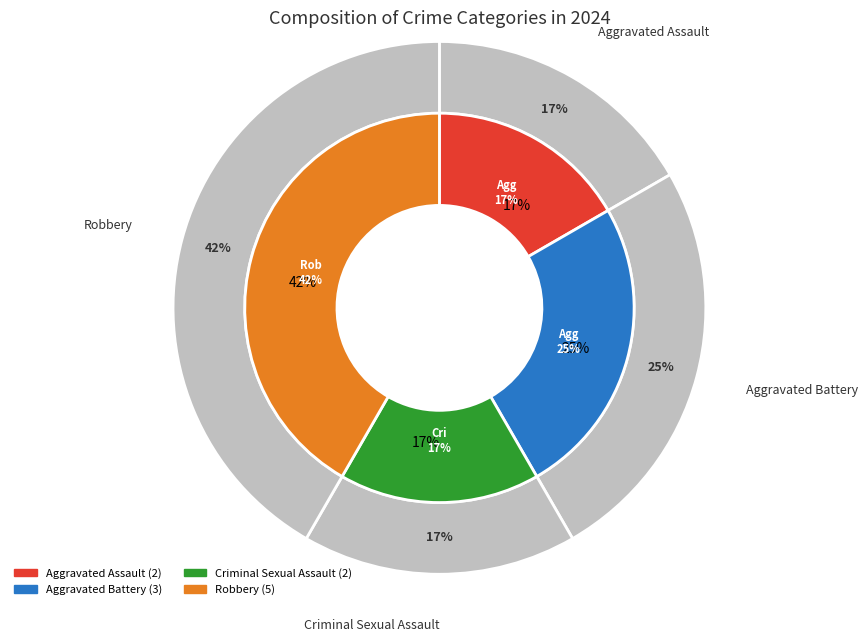

What percentage is the Aggravated Assault slice, to the nearest percent?

17%